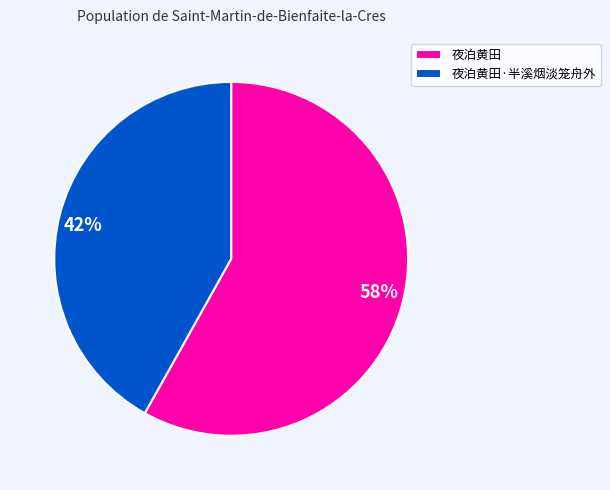

Is the sum of 42% and 58% greater than half?

Yes